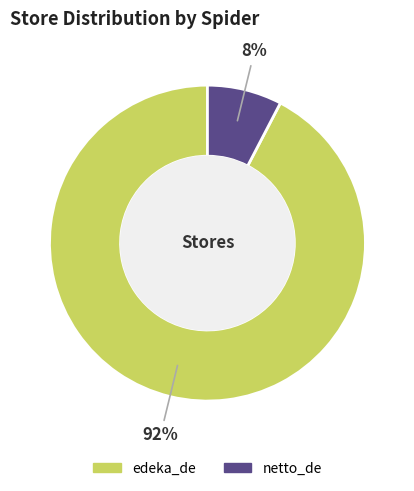

Is it true that netto_de is 8% of the pie?

True